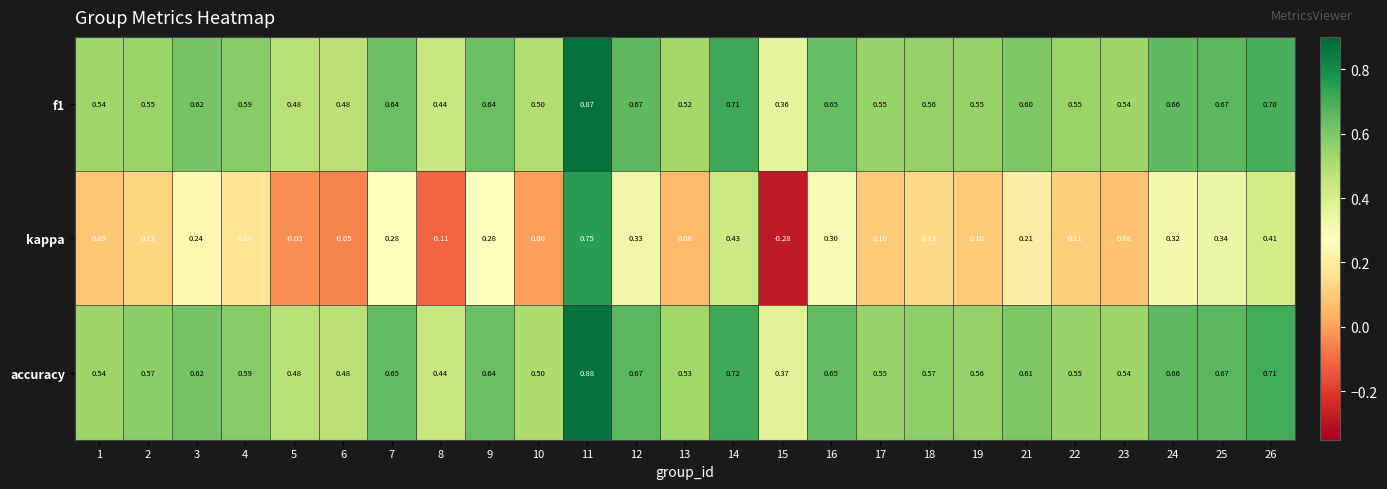

Is the value of f1 at 6 greater than the value of kappa at 24?

Yes